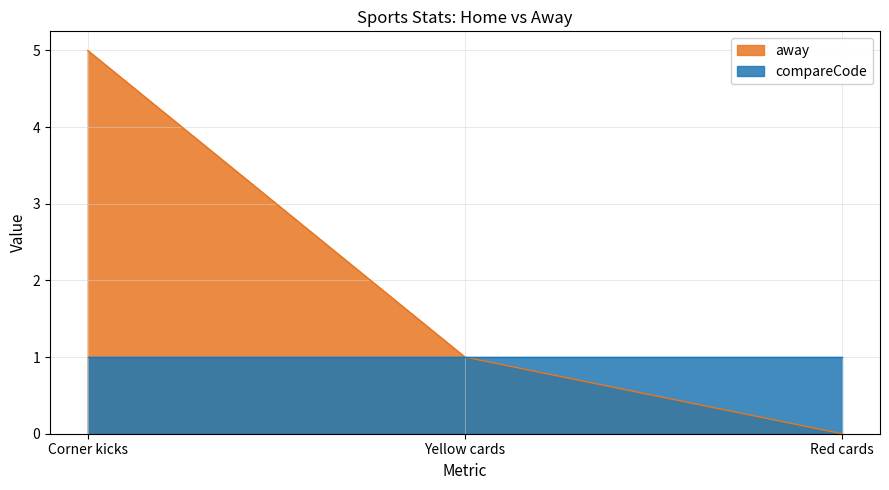

What is the value of the 1st point from the left?

5